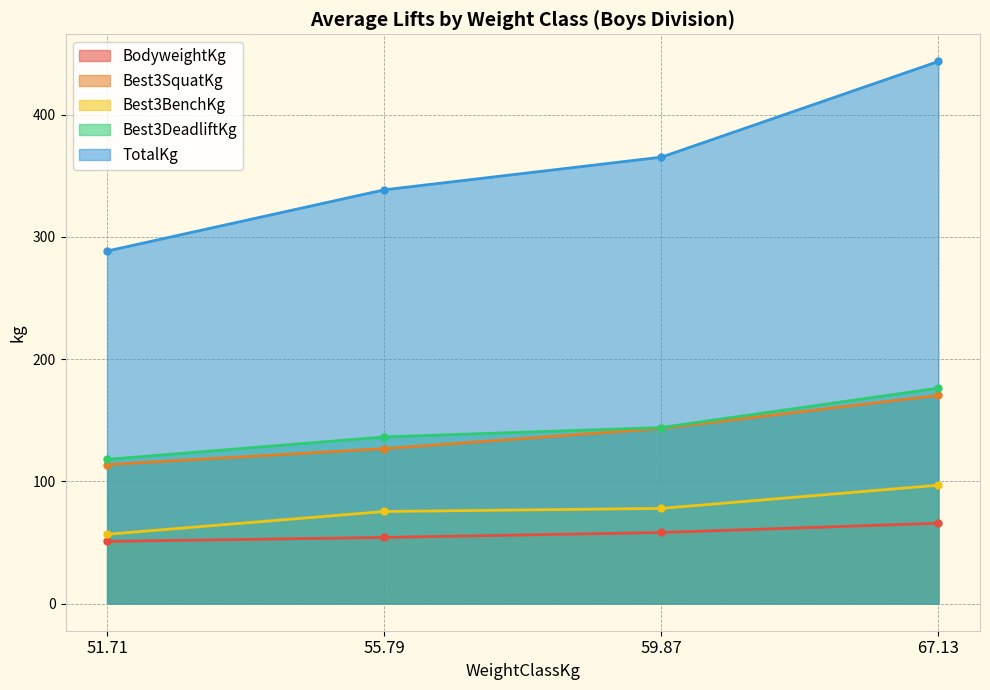

Reading right to left, what are all the values shown in this chart?

BodyweightKg: 65.7	58.2	54.1	50.9
Best3SquatKg: 170.4	143.3	126.8	113.7
Best3BenchKg: 96.9	77.9	75.3	56.7
Best3DeadliftKg: 176.2	144.0	136.3	117.9
TotalKg: 443.5	365.1	338.4	288.4